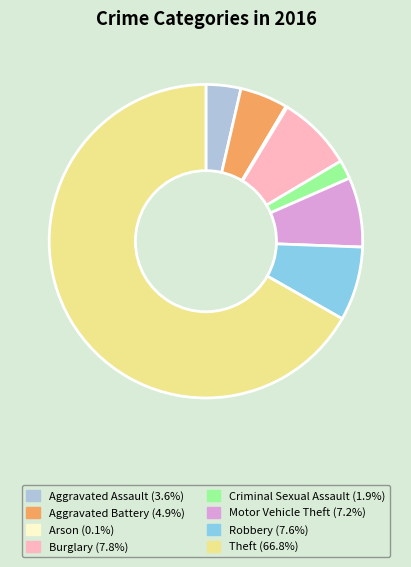

Is there any slice that represents more than half of the pie?

Yes